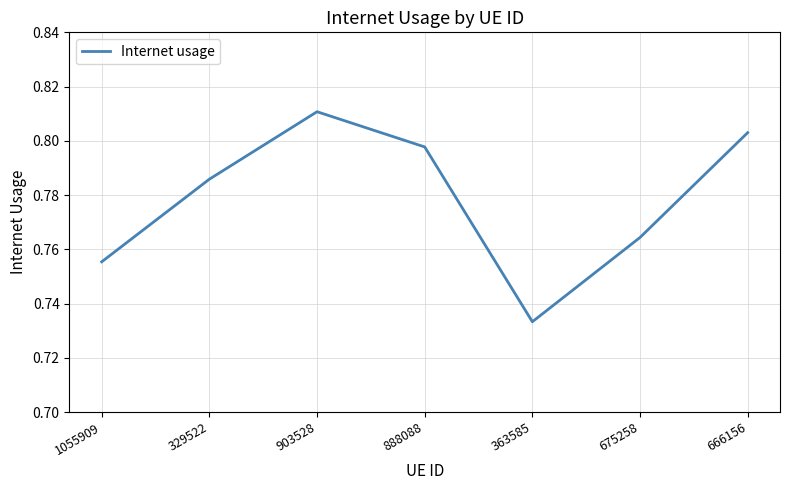

The value at 363585 is 0.4. True or false?

False